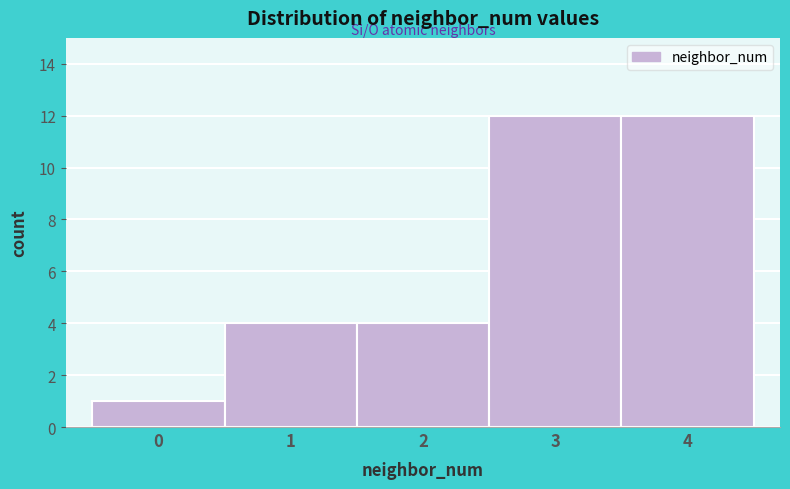

Reading left to right, list every bar in this chart as the range it spans on the x-axis followed by its height. The values are not printed on the chart, so give them approximately, as read against the axis.

-0.5 to 0.5: 1
0.5 to 1.5: 4
1.5 to 2.5: 4
2.5 to 3.5: 12
3.5 to 4.5: 12